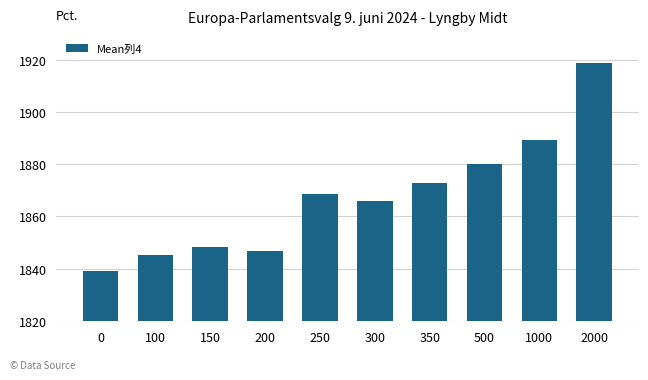

What is the minimum value shown in the chart?

1839.1